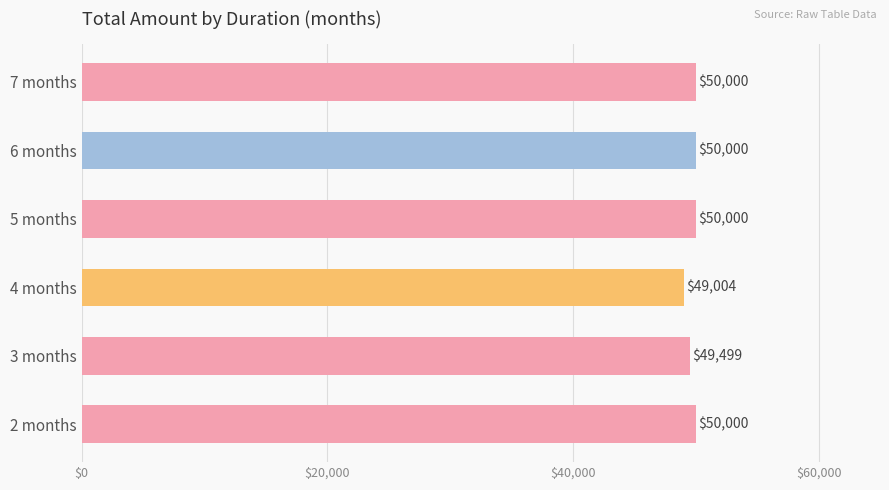

What is the maximum value shown in the chart?

50000.0